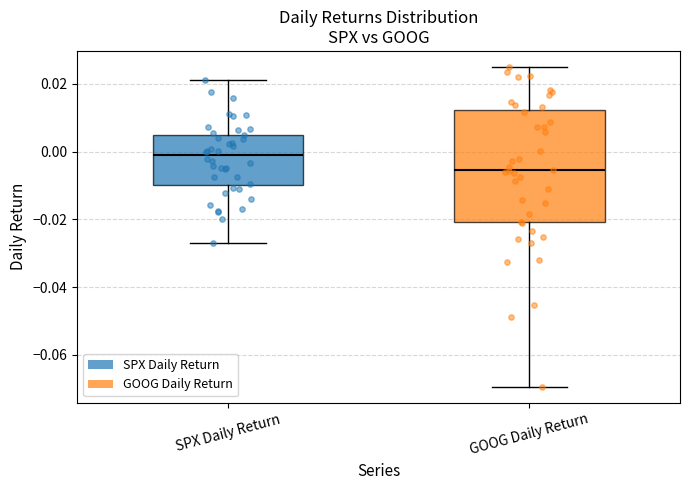

Reading left to right, transcribe this box plot: for each box, give where its median line is, the range the box spans, and where its two whiskers end, as read against the y-axis. The values are not printed on the chart, so give them approximately, as read against the axis.

SPX Daily Return: median -0.002, box -0.010 to 0.006, whiskers -0.026 to 0.022
GOOG Daily Return: median -0.006, box -0.020 to 0.012, whiskers -0.070 to 0.026